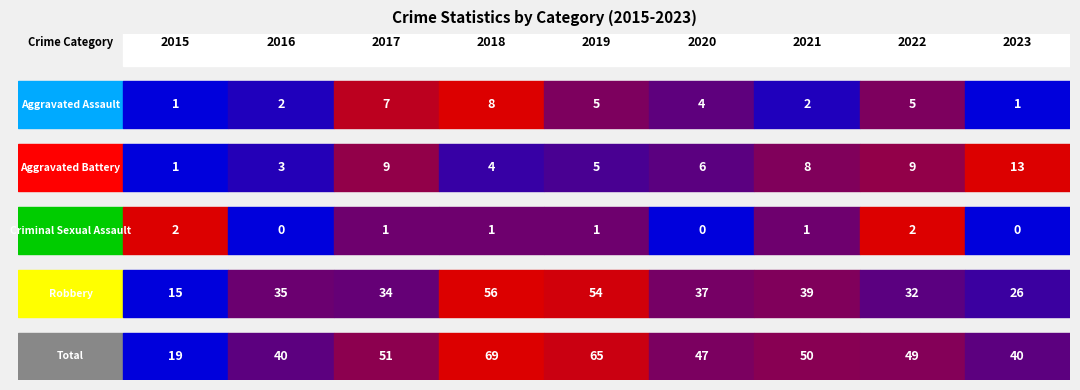

What is the total value across all series at 2016?

80